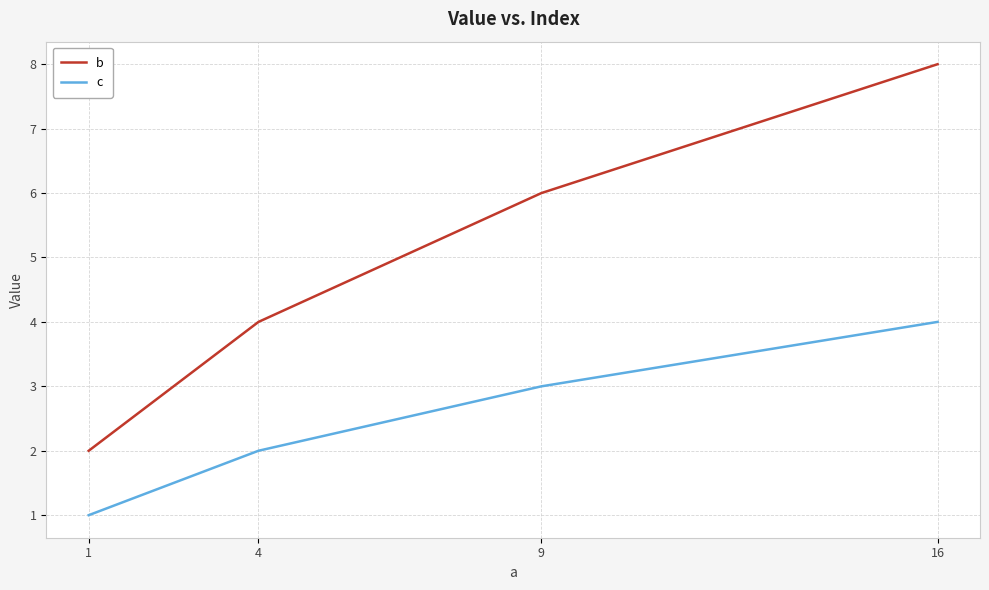

What is the sum of all b values?

20